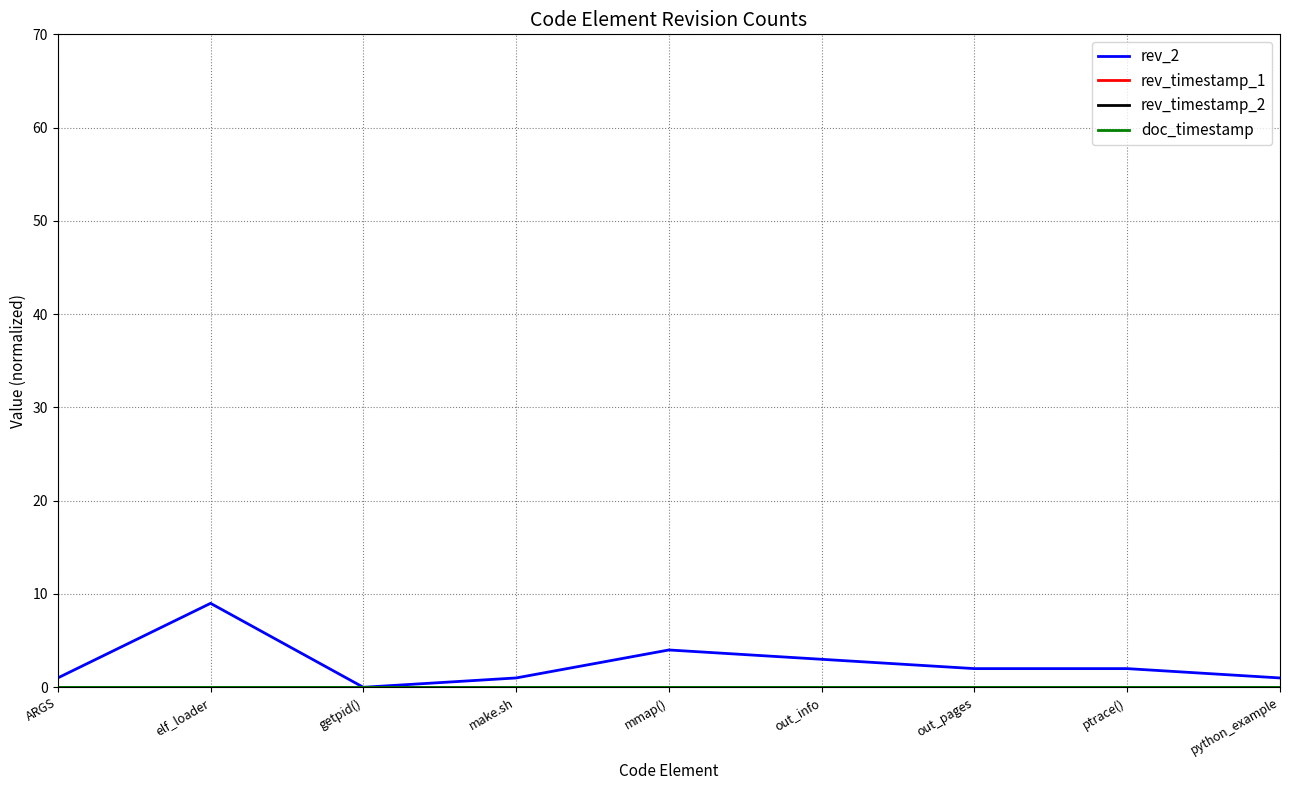

Reading left to right, extract all data points from this chart.

rev_2: ARGS=1	elf_loader=9	getpid()=0	make.sh=1	mmap()=4	out_info=3	out_pages=2	ptrace()=2	python_example=1
rev_timestamp_1: ARGS=0	elf_loader=0	getpid()=0	make.sh=0	mmap()=0	out_info=0	out_pages=0	ptrace()=0	python_example=0
rev_timestamp_2: ARGS=0	elf_loader=0	getpid()=0	make.sh=0	mmap()=0	out_info=0	out_pages=0	ptrace()=0	python_example=0
doc_timestamp: ARGS=0	elf_loader=0	getpid()=0	make.sh=0	mmap()=0	out_info=0	out_pages=0	ptrace()=0	python_example=0